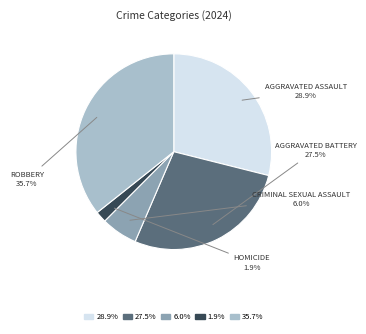

Is there any slice that represents more than half of the pie?

No